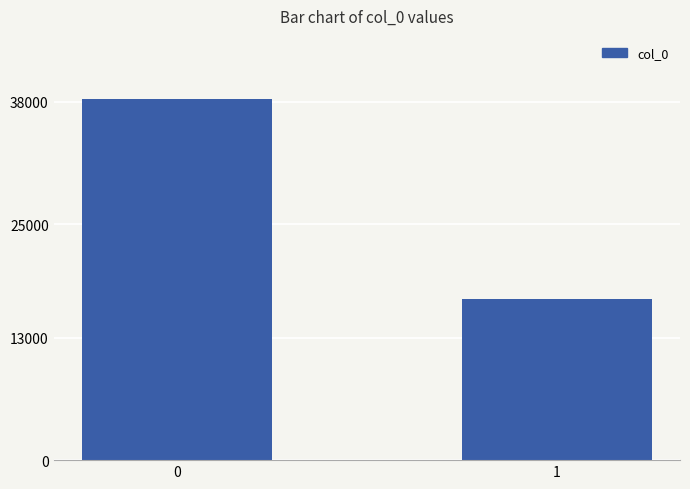

True or false: the data shows 8130 at 1.

False